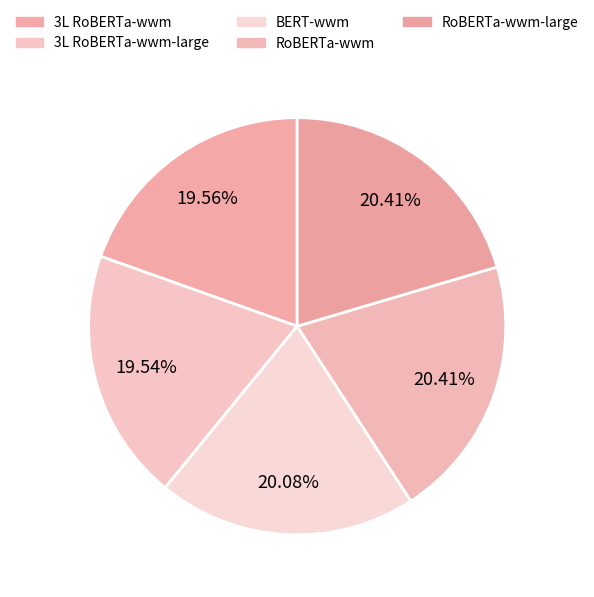

To the nearest percent, what portion does BERT-wwm represent?

20%